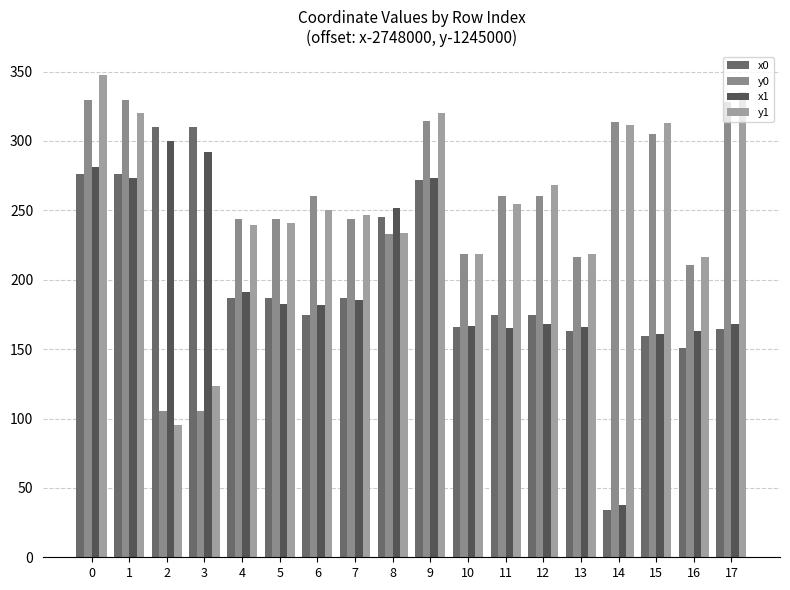

Reading left to right, transcribe all the data shown in this chart.

x0: 276.2	276.2	309.8	309.8	187.2	187.2	174.4	187.2	245.4	272.1	166.2	174.4	174.4	162.7	33.9	159.8	150.8	164.9
y0: 329.5	329.5	105.1	105.1	244.1	244.1	260.2	244.1	232.7	314.5	218.6	260.2	260.2	216.7	313.9	305.2	210.3	328.4
x1: 281.1	273.6	300.1	292.2	191.0	182.7	181.8	185.2	251.6	273.6	166.8	165.5	168.4	166.2	37.7	160.6	162.7	168.0
y1: 347.3	319.9	95.7	123.3	239.3	240.6	250.3	246.6	233.6	319.9	218.9	254.3	268.3	218.6	311.3	313.1	216.7	335.0